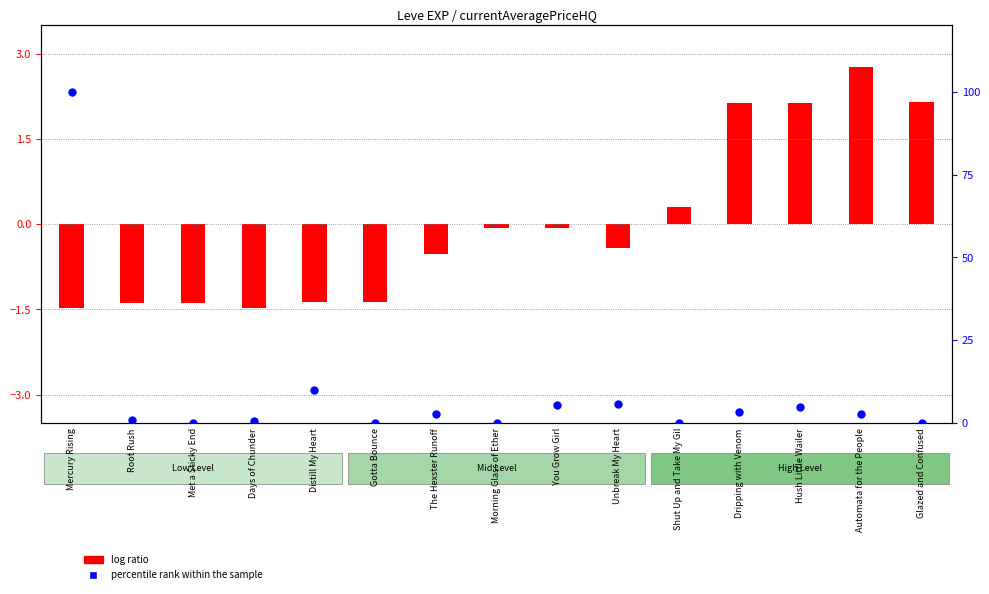

Is the value of percentile rank within the sample at Hush Little Wailer greater than the value of log ratio at Met a Sticky End?

Yes